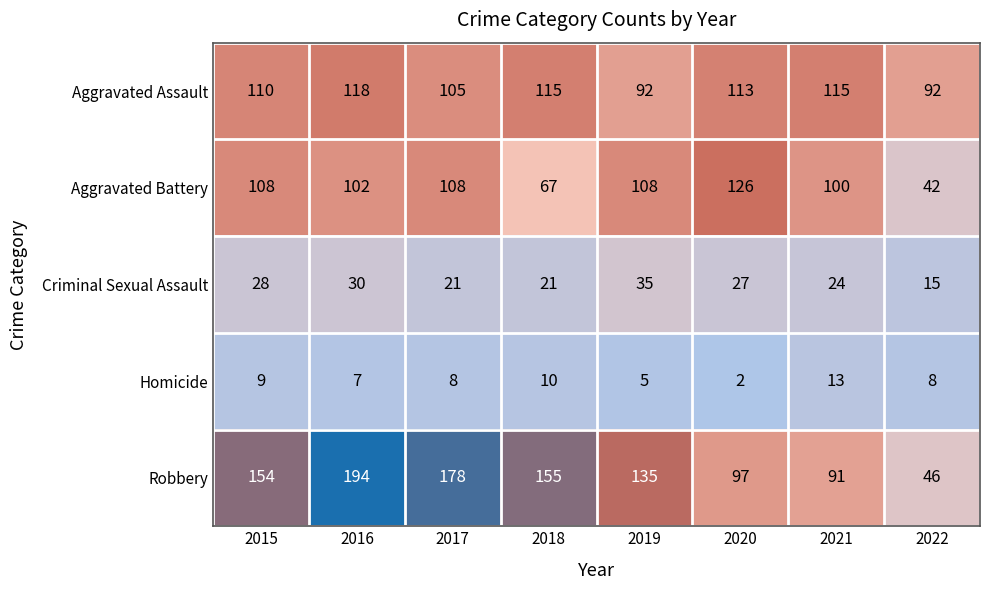

At which label is Aggravated Assault closest to 105?

2017